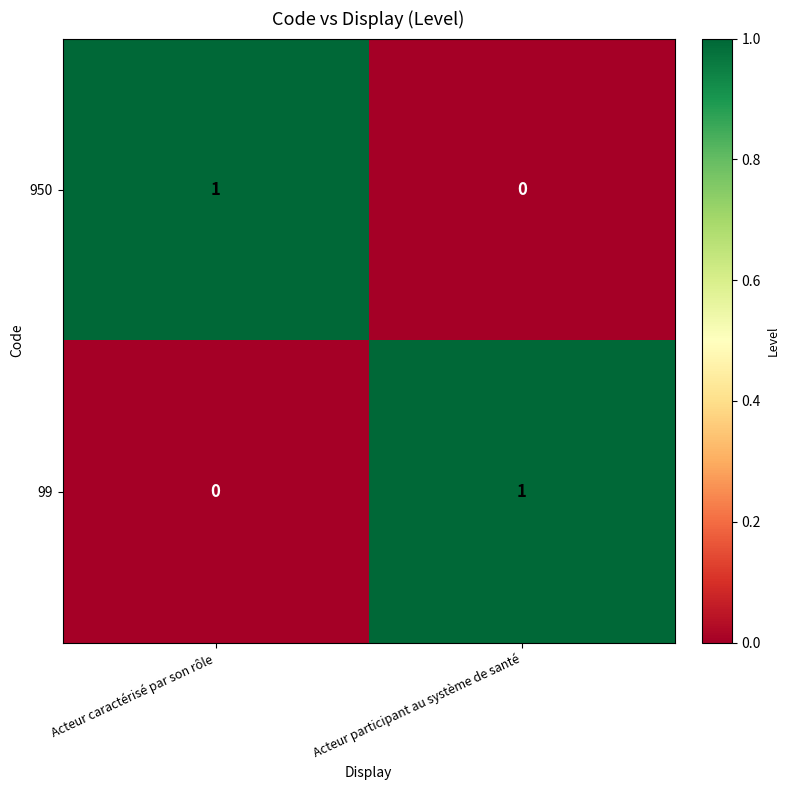

Reading left to right, transcribe all the data shown in this chart.

950: 1	0
99: 0	1